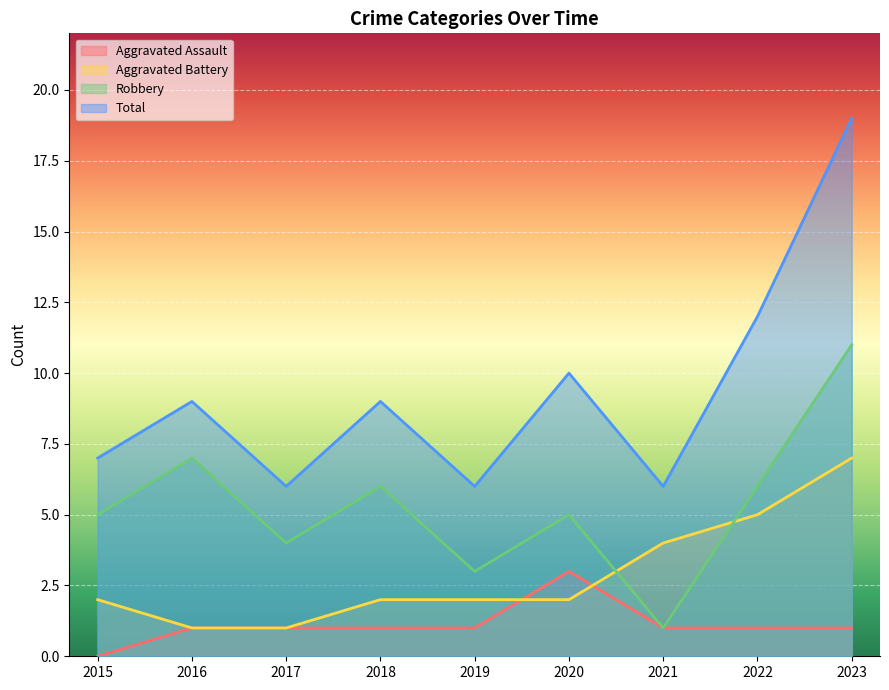

How many data points does each series have?

9